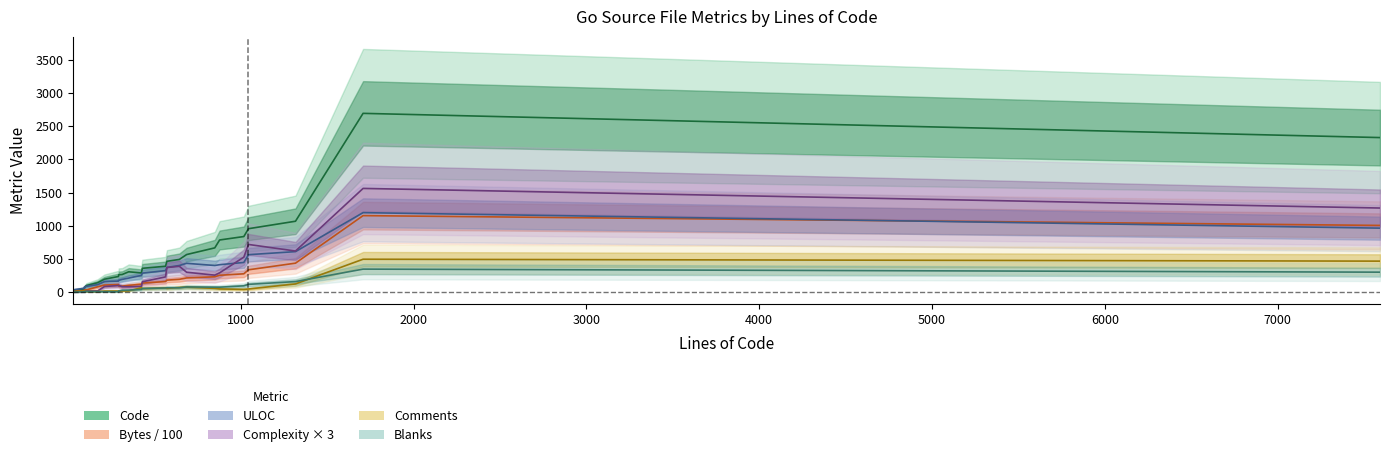

Rank the series by their maximum value, from highest to lowest.

Code, Complexity×3, ULOC, Bytes/100, Comments, Blanks